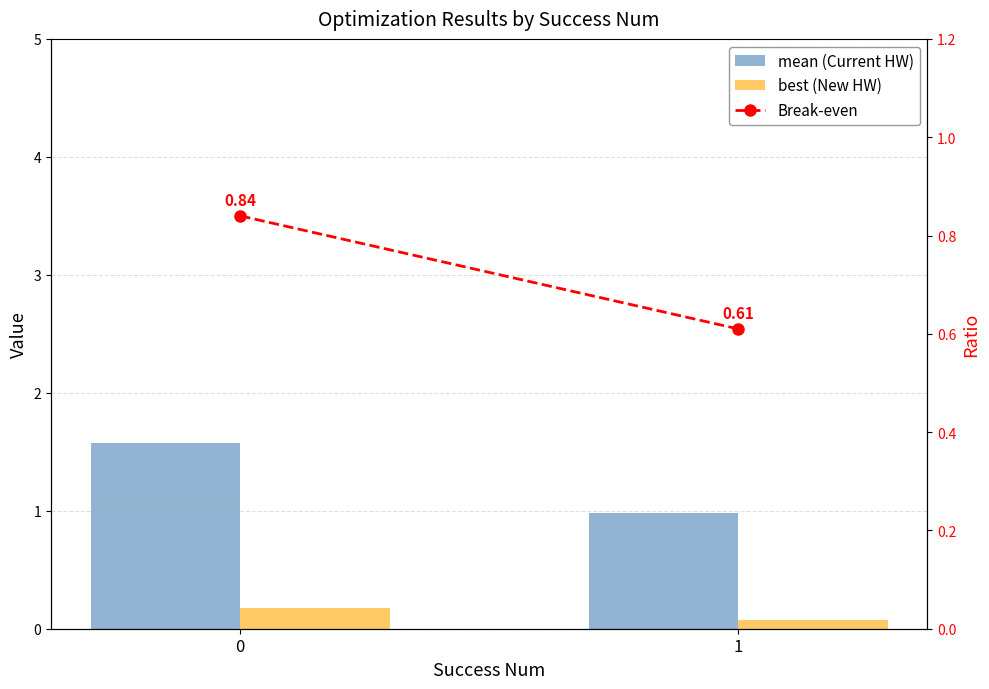

Which series has the widest spread of values?

mean